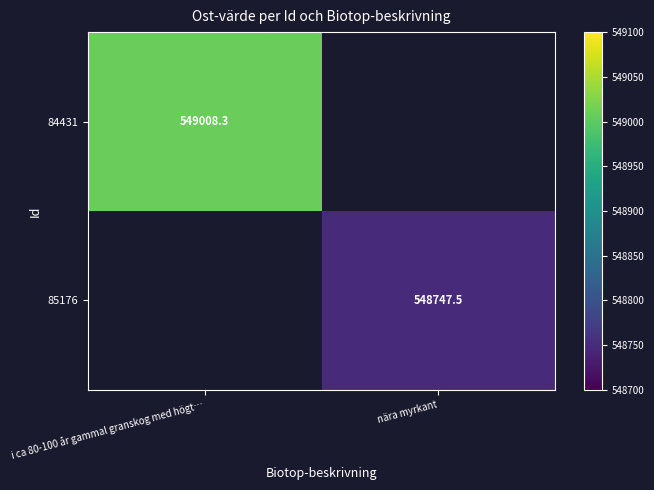

List the series in order of their overall mean, highest first.

84431, 85176